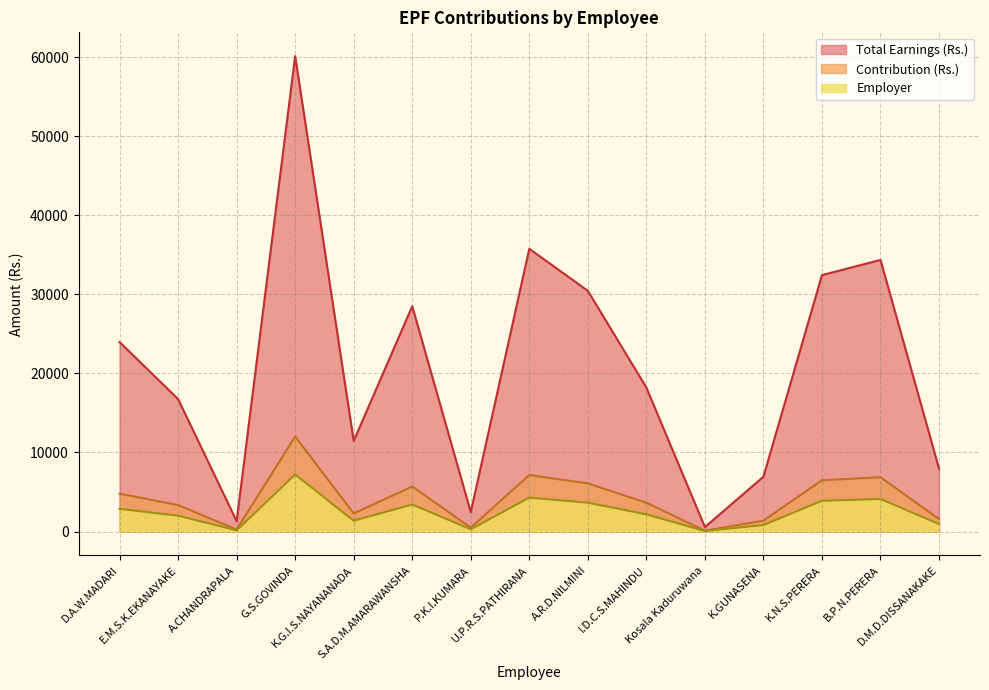

What is the sum of the Total Earnings (Rs.) values at B.P.N.PERERA and U.P.R.S.PATHIRANA?

70113.6